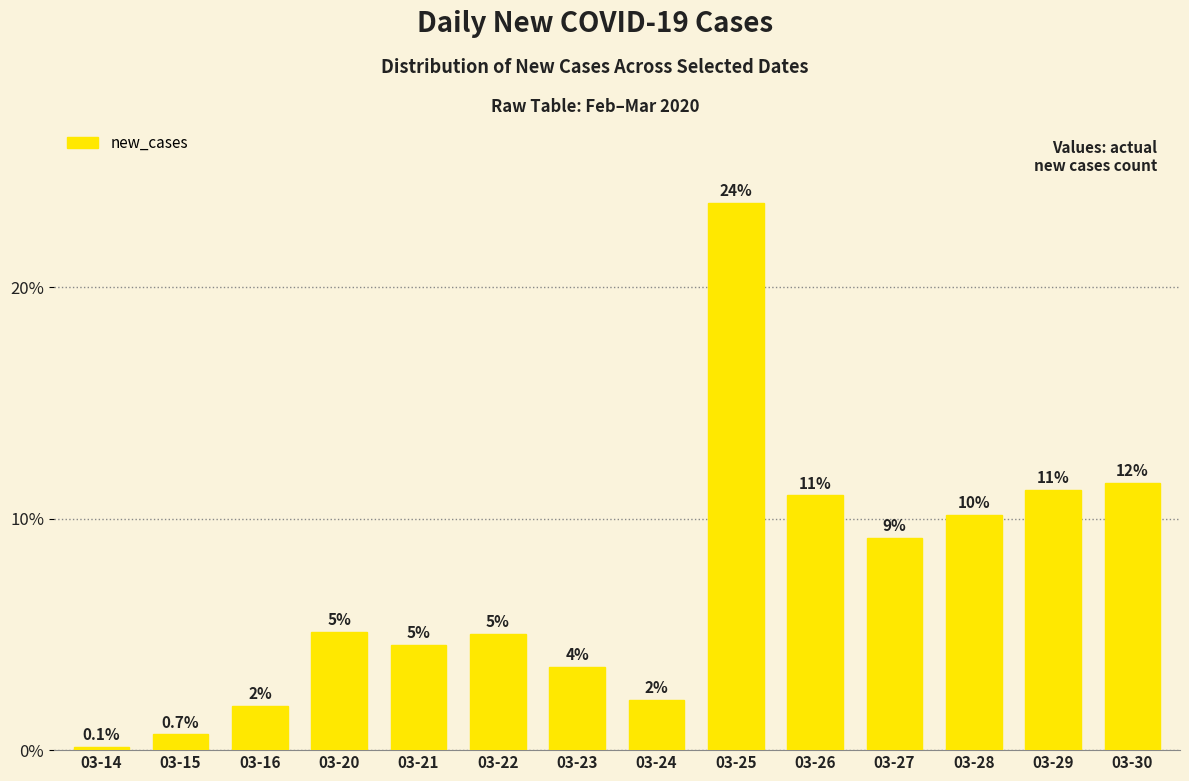

Is it true that the value at 03-27 is 294?

False